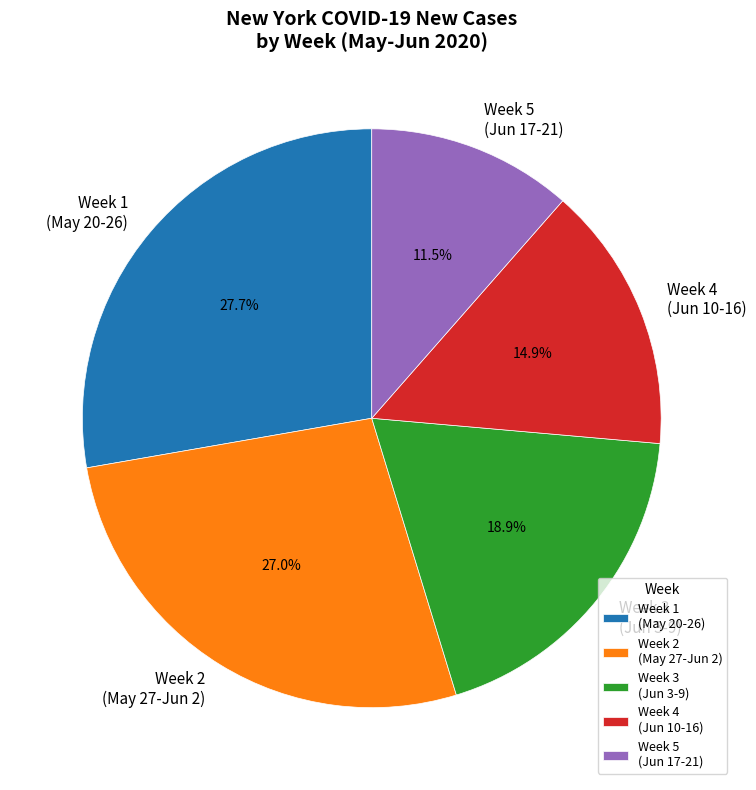

Does Week 5 (Jun 17-21) represent more than half of the total?

No